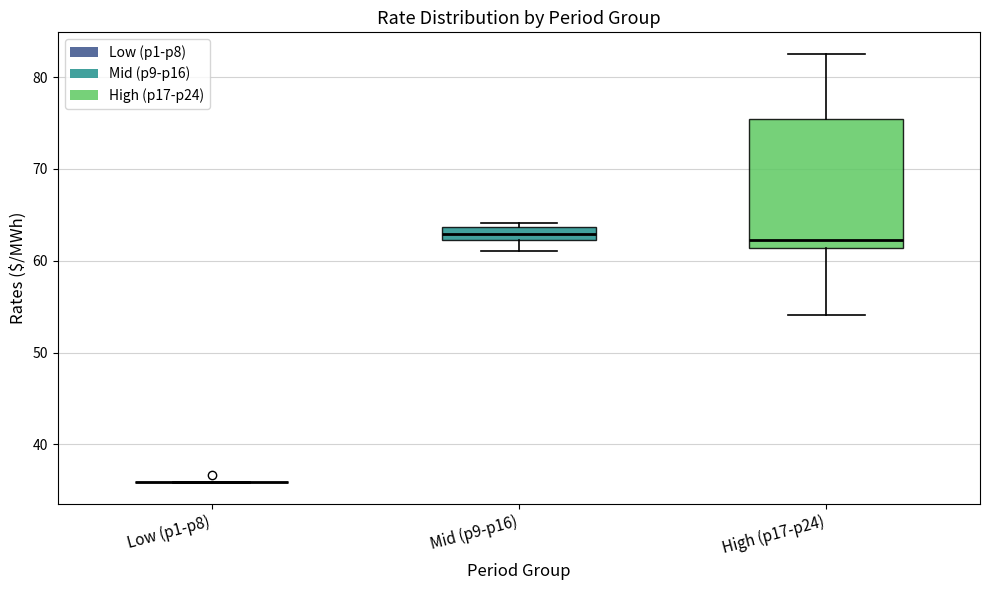

Which box is the tallest, from its lower edge to its upper edge?

High (p17-p24)